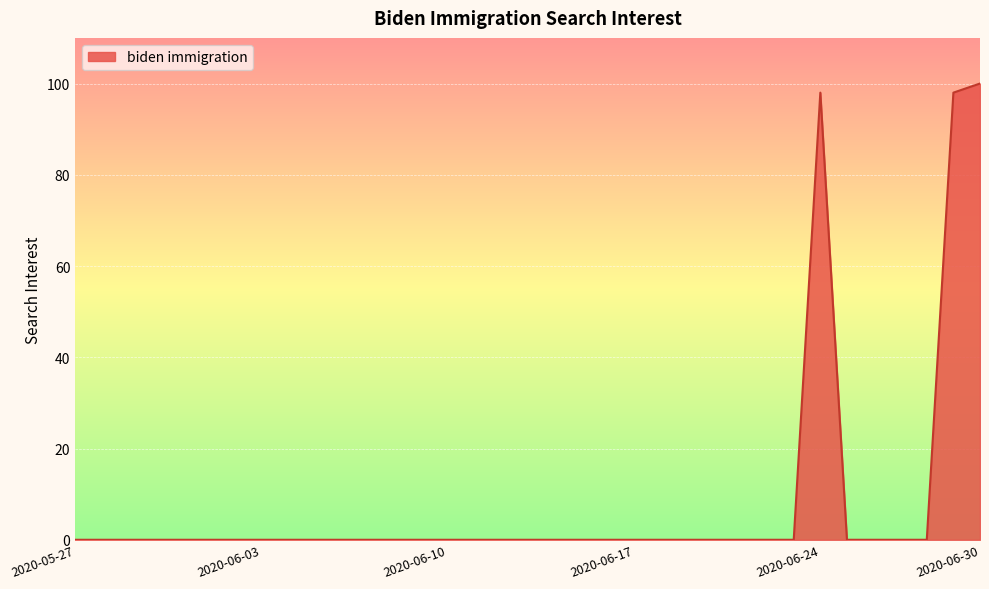

What is the greatest value displayed?

100